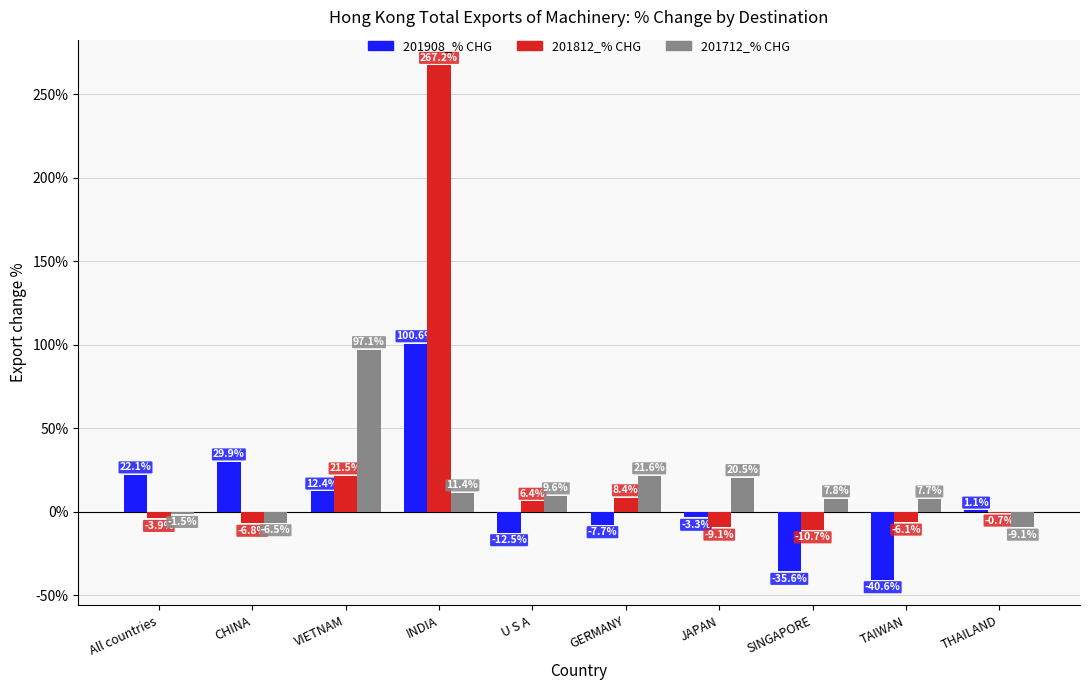

Are the bars grouped side by side (vs. stacked)?

Yes